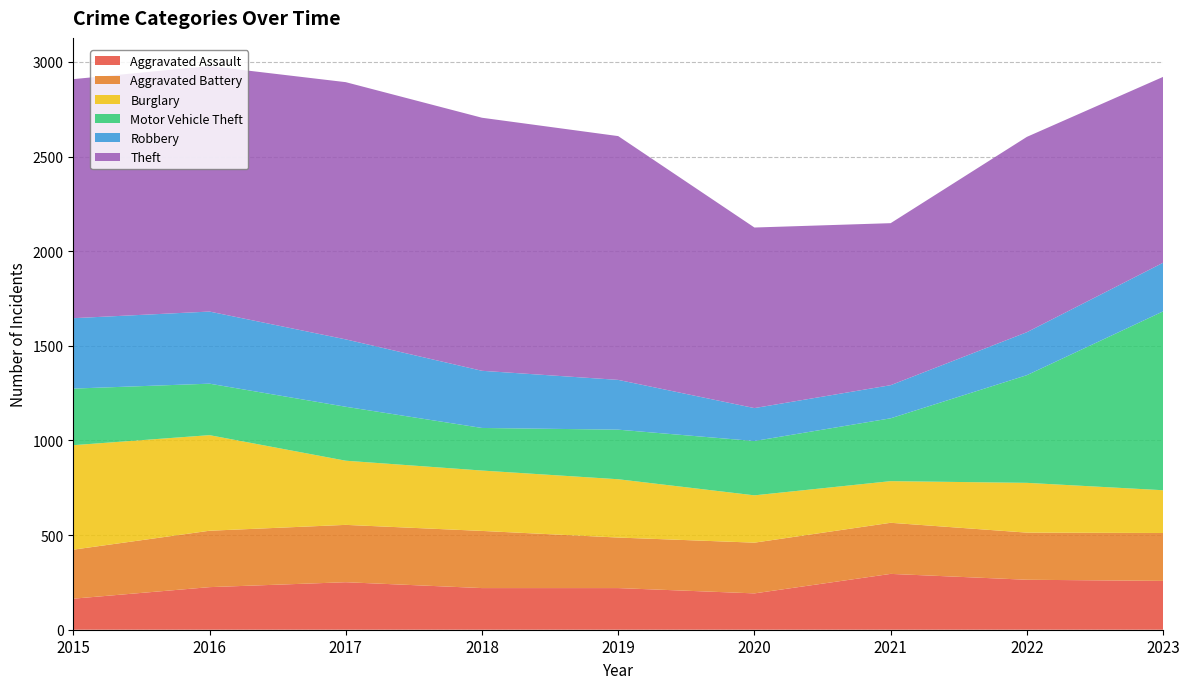

Reading right to left, what are all the values shown in this chart?

Aggravated Assault: 2023=258	2022=264	2021=295	2020=192	2019=220	2018=220	2017=251	2016=225	2015=164
Aggravated Battery: 2023=253	2022=249	2021=270	2020=268	2019=267	2018=302	2017=303	2016=298	2015=259
Burglary: 2023=226	2022=263	2021=220	2020=250	2019=308	2018=319	2017=339	2016=505	2015=552
Motor Vehicle Theft: 2023=945	2022=569	2021=332	2020=287	2019=262	2018=225	2017=285	2016=272	2015=299
Robbery: 2023=257	2022=227	2021=175	2020=174	2019=263	2018=302	2017=356	2016=381	2015=372
Theft: 2023=982	2022=1032	2021=856	2020=954	2019=1288	2018=1337	2017=1359	2016=1297	2015=1263